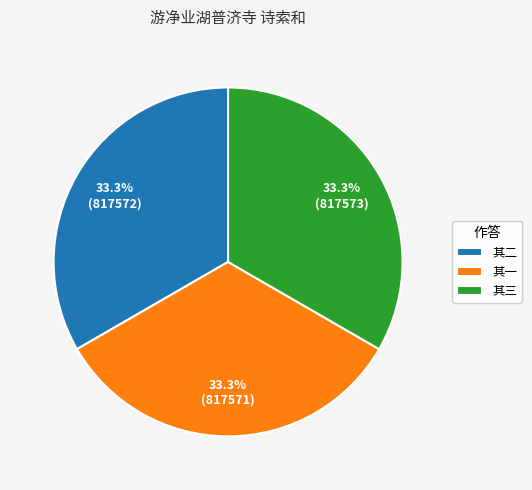

What portion of the pie excludes 其一?

66.7%